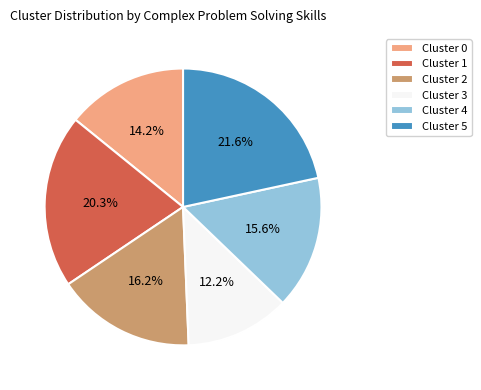

What portion of the pie excludes Cluster 1?

79.7%